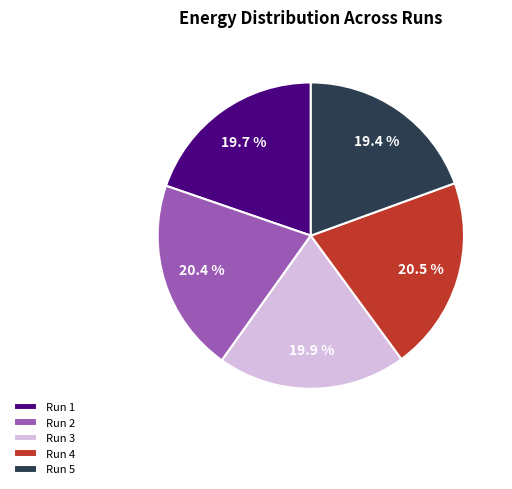

What percentage is the Run 1 slice, to the nearest percent?

20%